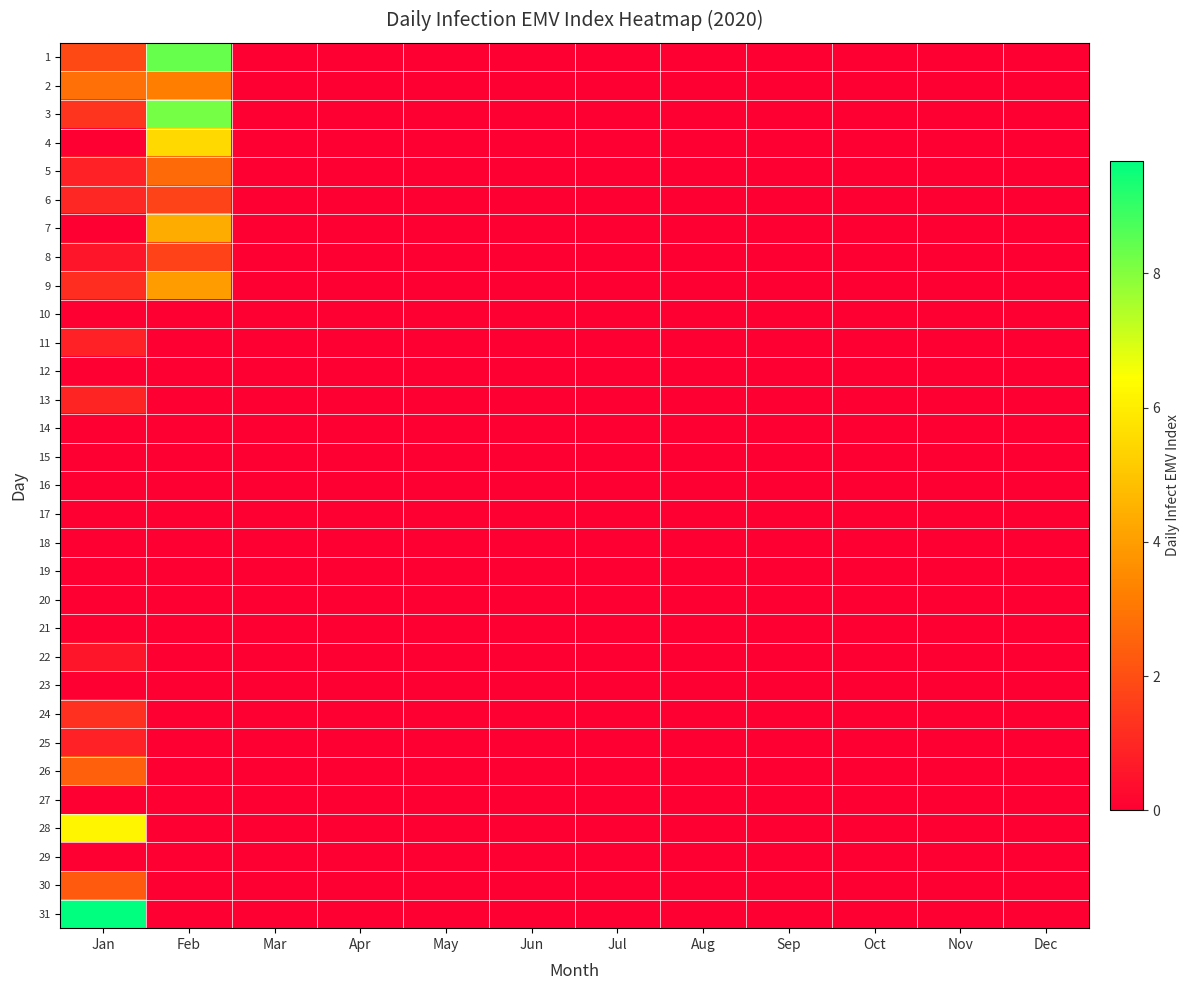

Count the number of data series in this chart.

31